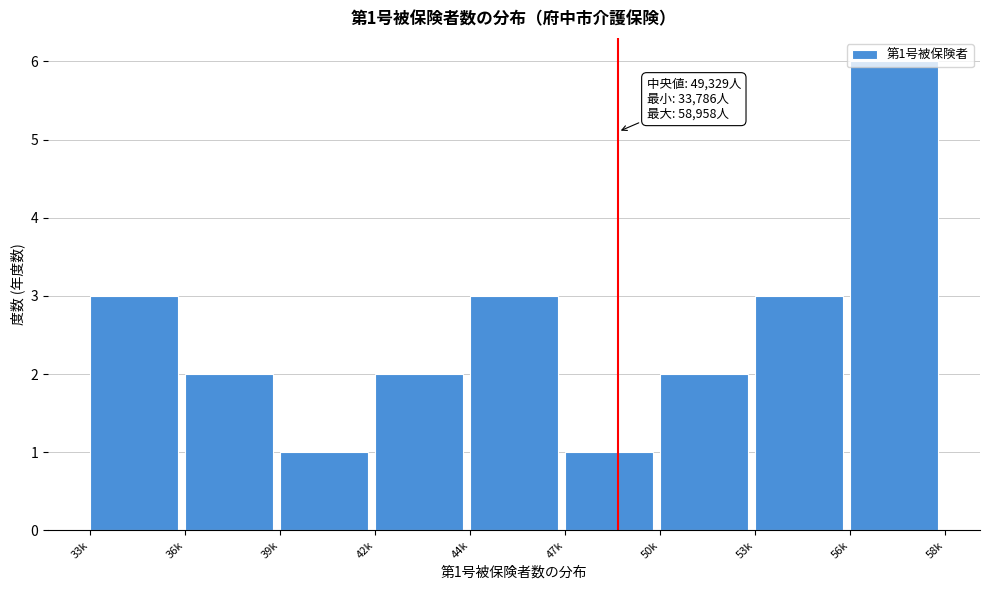

Which label corresponds to the largest value in the chart?

56k